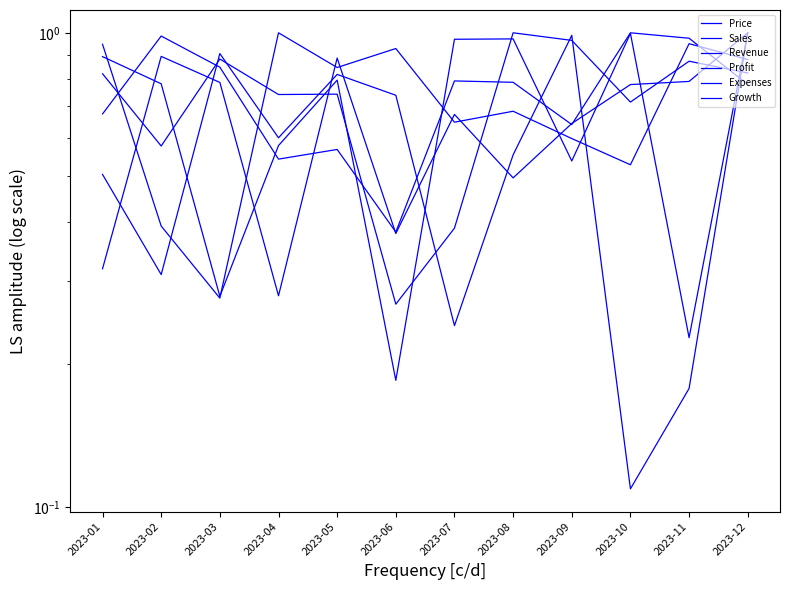

True or false: Expenses and Revenue intersect in this chart.

True